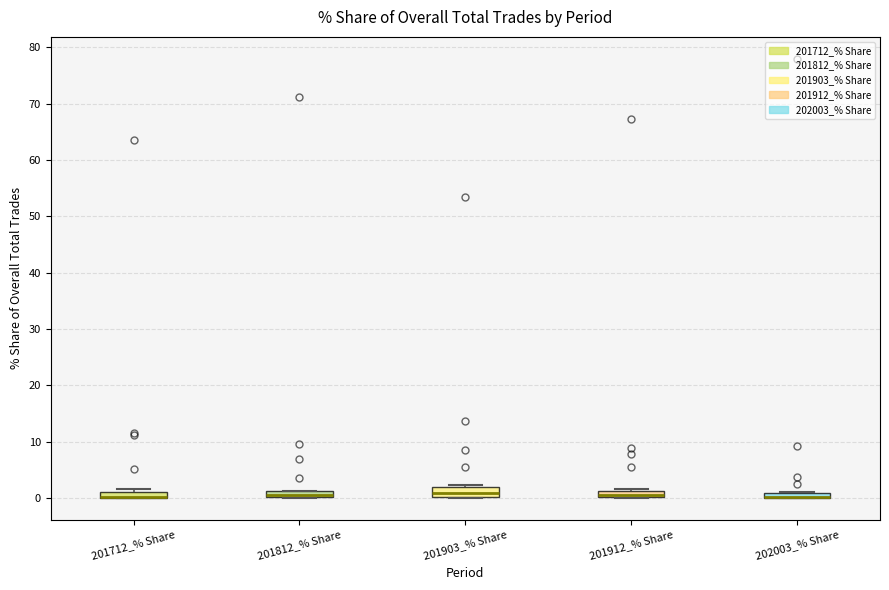

Where is the upper edge of the box for 201712_% Share on the y-axis? The values are not printed on the chart, so give them approximately, as read against the axis.

1